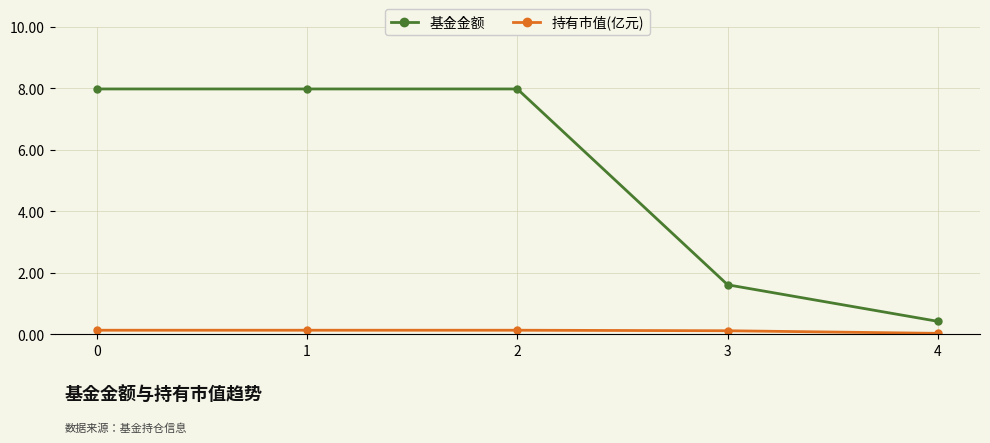

Does the chart have visible grid lines?

Yes